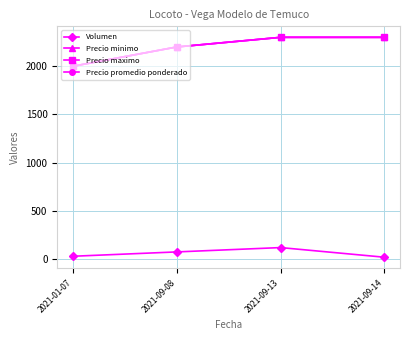

Does the chart have visible grid lines?

Yes